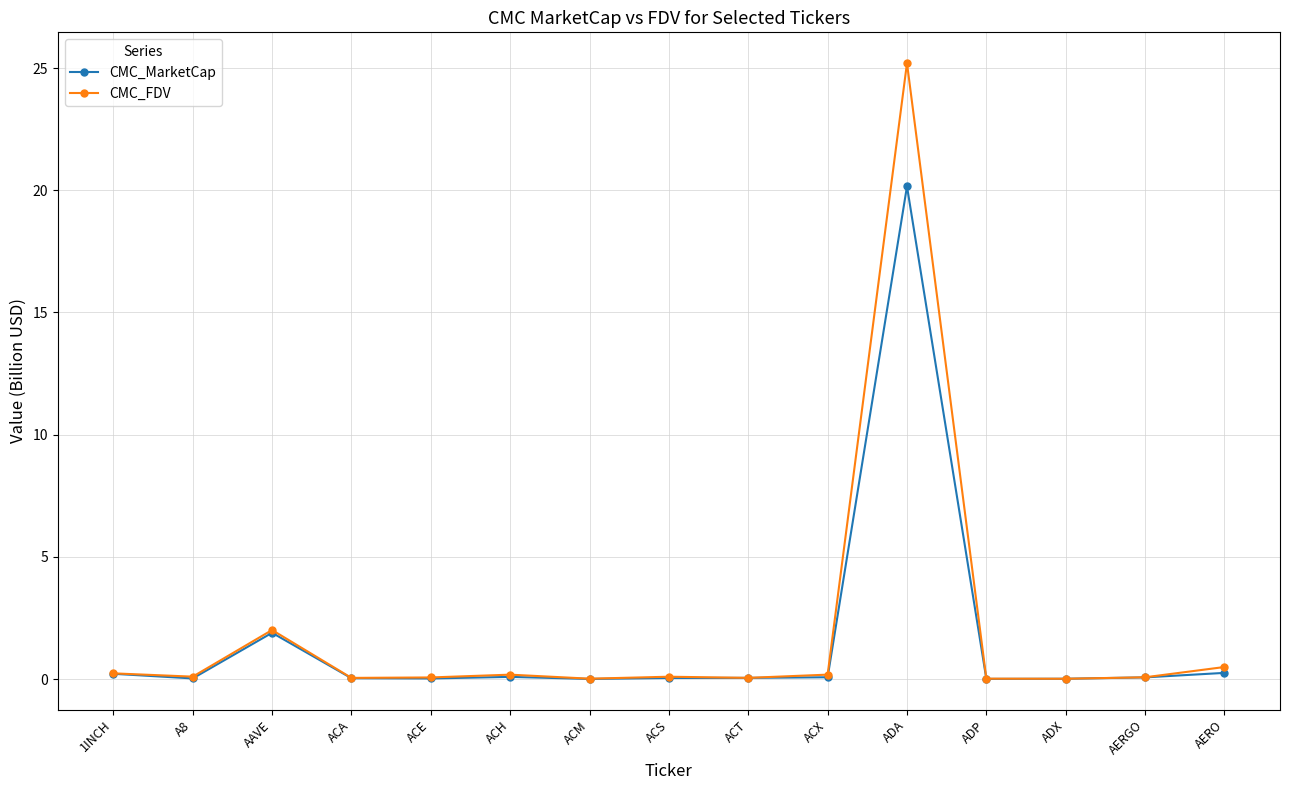

Does the chart have visible grid lines?

Yes